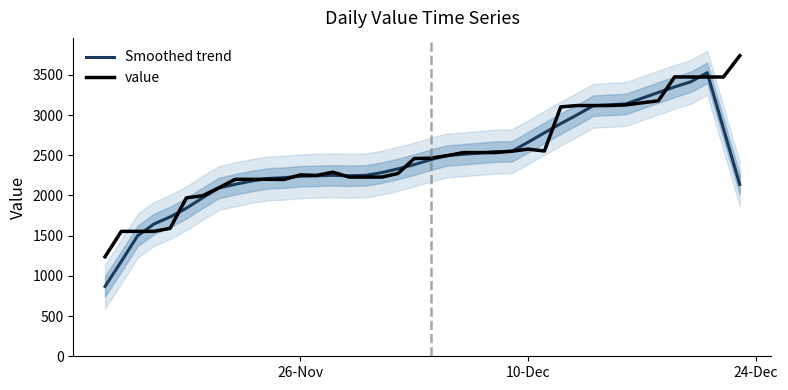

After their last crossing, which series has the higher values: value or Smoothed trend?

value